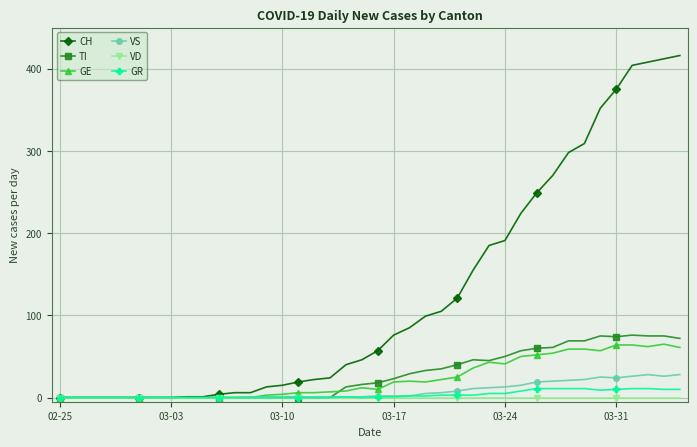

What is the maximum value for CH?

416